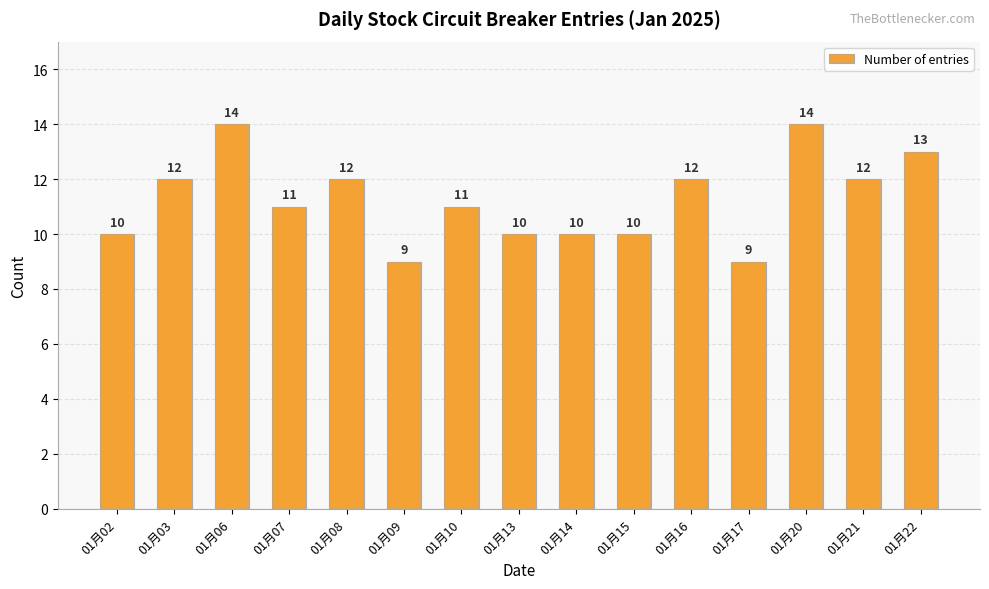

How many values are between 10 and 12?

10